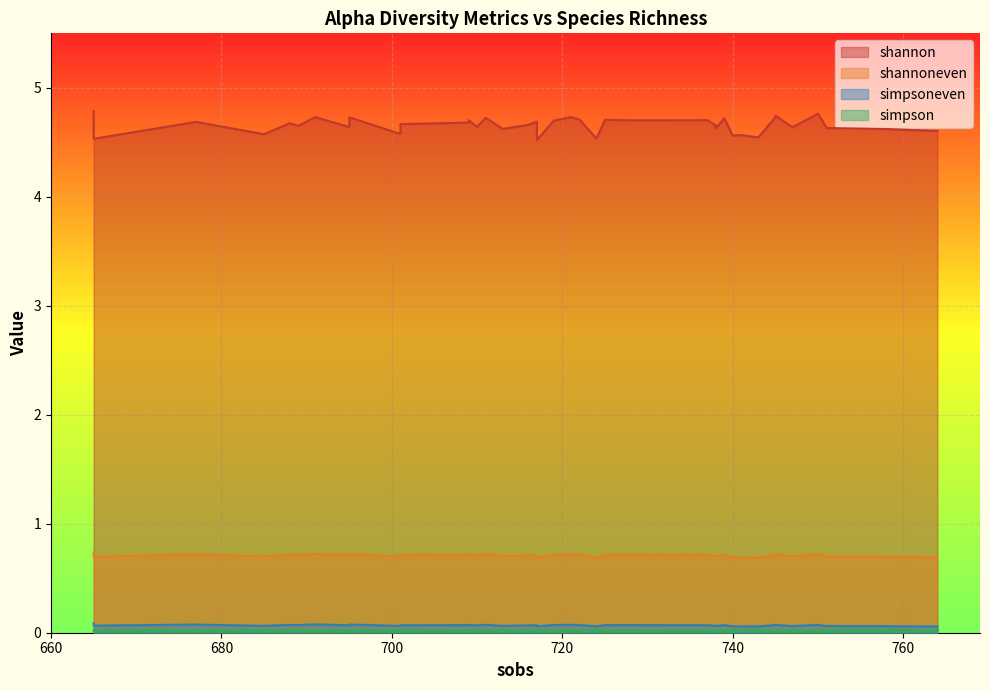

What is the value of the shannon point at the 31st from the left?

4.7